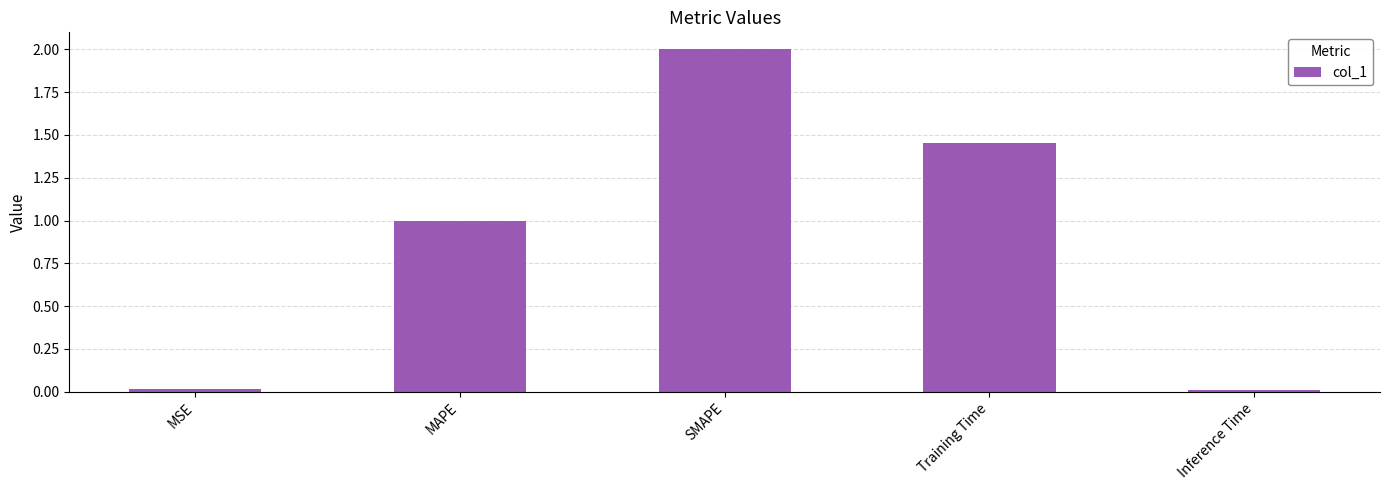

What is the change in value from SMAPE to Inference Time?

-2.0